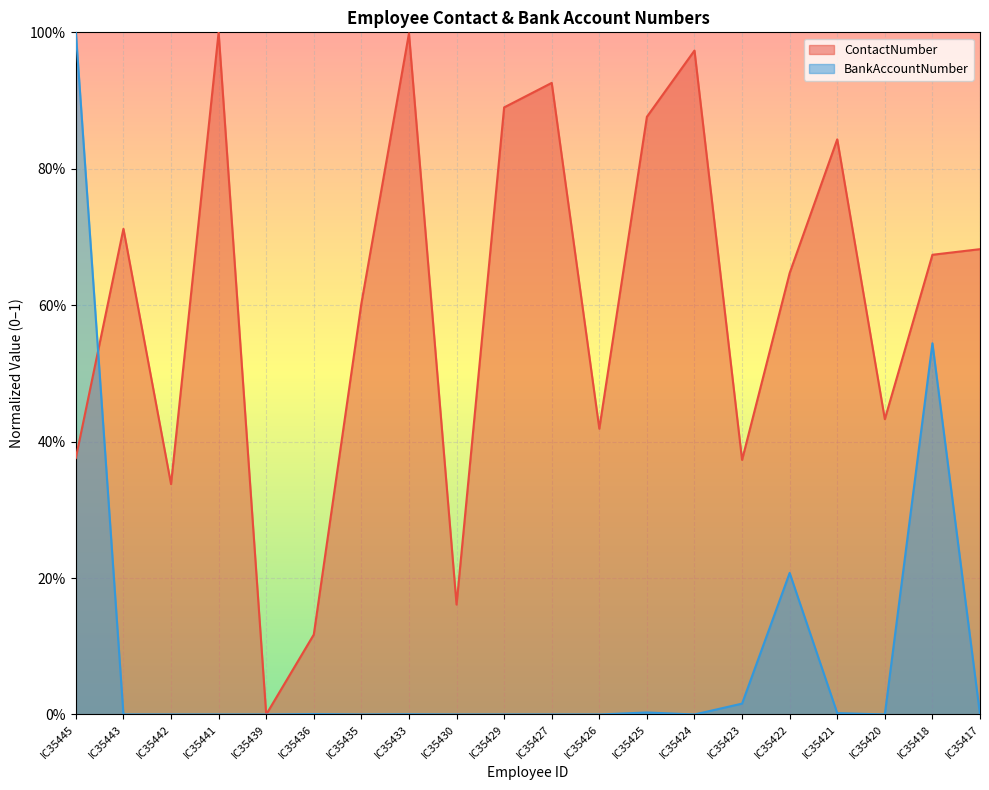

Reading left to right, extract all data points from this chart.

ContactNumber: IC35445=0.4	IC35443=0.7	IC35442=0.3	IC35441=1.0	IC35439=0.0	IC35436=0.1	IC35435=0.6	IC35433=1.0	IC35430=0.2	IC35429=0.9	IC35427=0.9	IC35426=0.4	IC35425=0.9	IC35424=1.0	IC35423=0.4	IC35422=0.6	IC35421=0.8	IC35420=0.4	IC35418=0.7	IC35417=0.7
BankAccountNumber: IC35445=1.0	IC35443=0.0	IC35442=0.0	IC35441=0.0	IC35439=0.0	IC35436=0.0	IC35435=0.0	IC35433=0.0	IC35430=0.0	IC35429=0.0	IC35427=0.0	IC35426=0.0	IC35425=0.0	IC35424=0.0	IC35423=0.0	IC35422=0.2	IC35421=0.0	IC35420=0.0	IC35418=0.5	IC35417=0.0